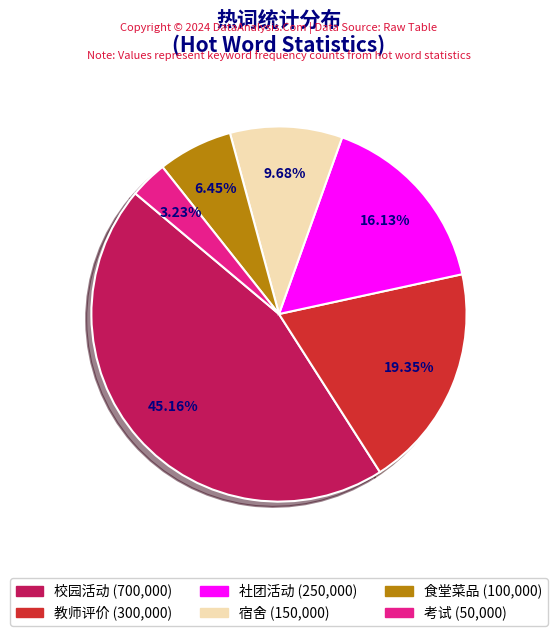

What is the ratio of the value at 校园活动 to the value at 食堂菜品?

7.0